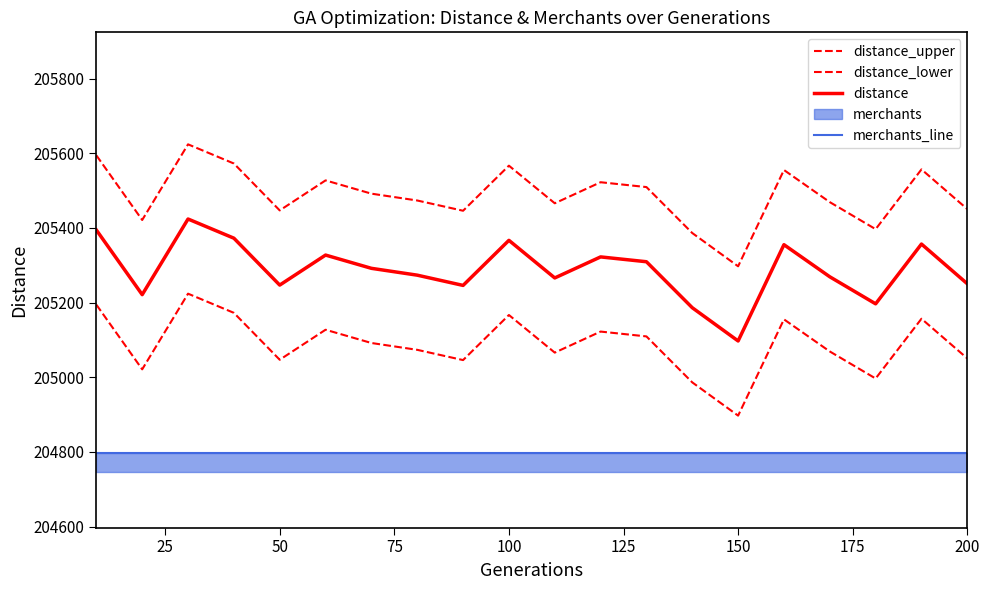

Does the chart display data point markers on the line(s)?

No